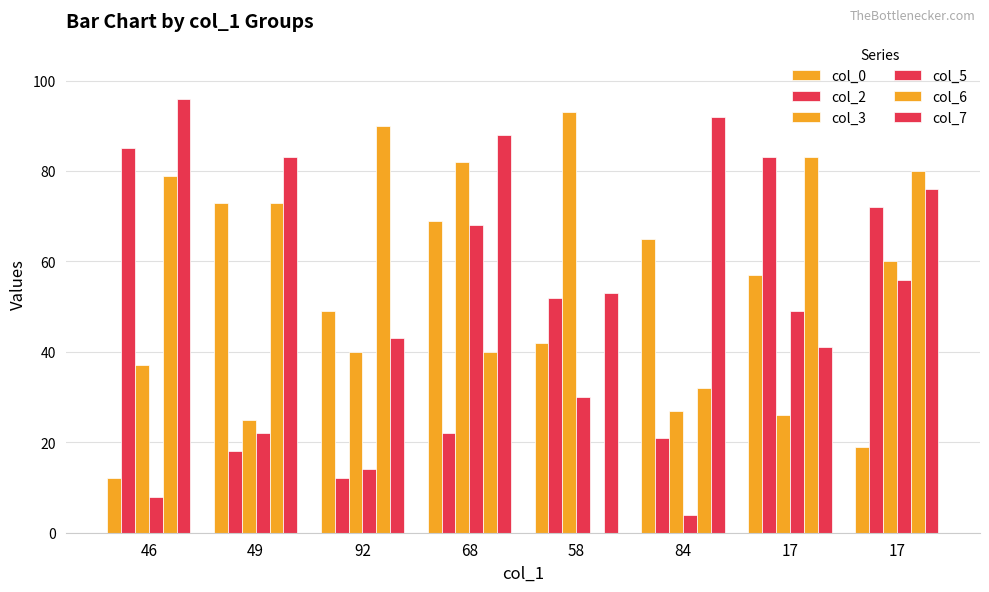

How many groups of bars are there?

8